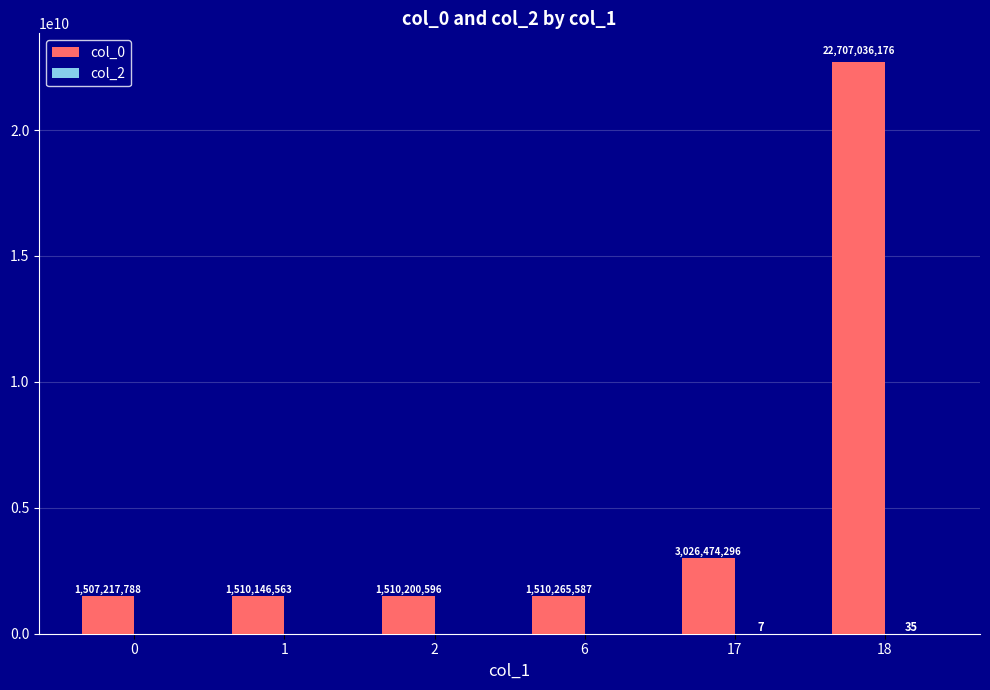

Which category has the highest value in the col_0 series?

18